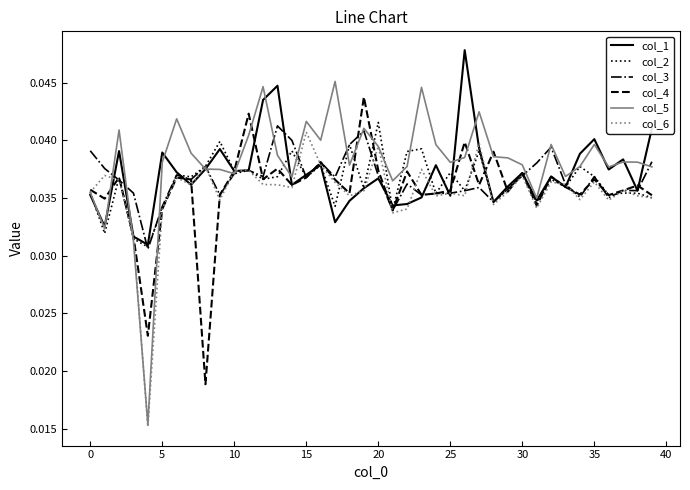

What is the sum of all col_6 values?

1.4